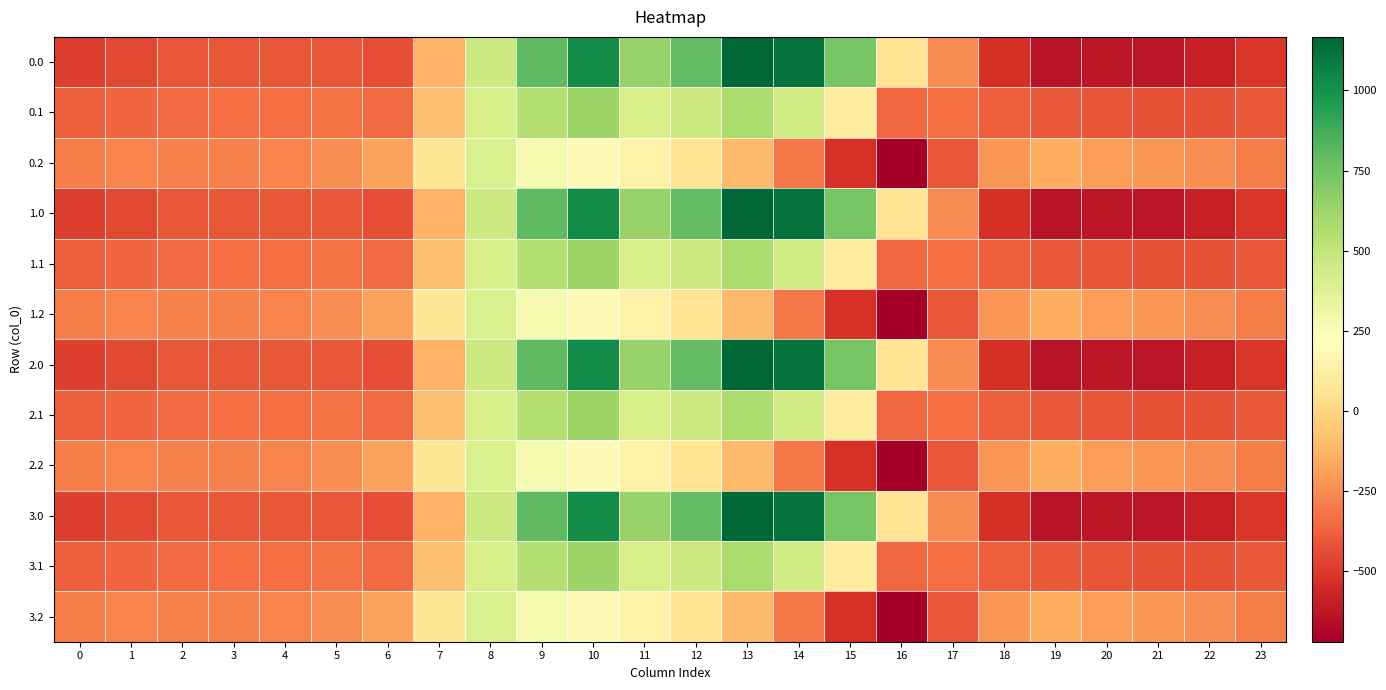

At which category is the sum across all series the highest?

10